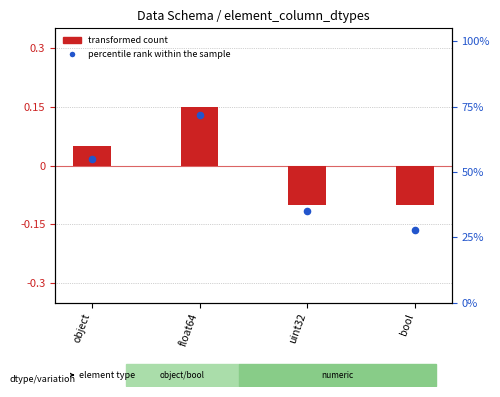

Which series contains the highest Y value?

percentile rank within the sample